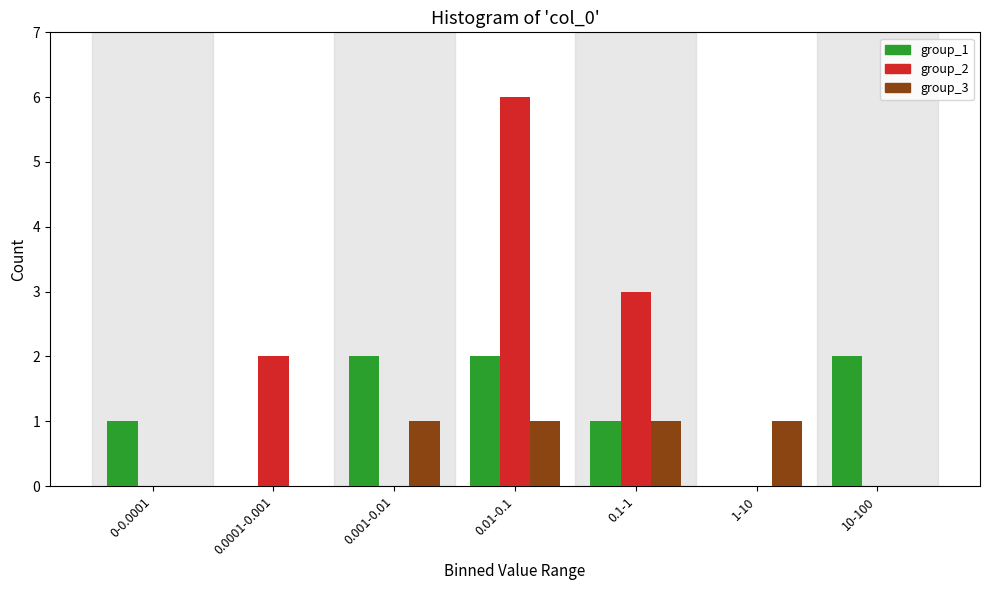

Reading right to left, list all the values displayed in this chart.

group_1: 10-100=2	1-10=0	0.1-1=1	0.01-0.1=2	0.001-0.01=2	0.0001-0.001=0	0-0.0001=1
group_2: 10-100=0	1-10=0	0.1-1=3	0.01-0.1=6	0.001-0.01=0	0.0001-0.001=2	0-0.0001=0
group_3: 10-100=0	1-10=1	0.1-1=1	0.01-0.1=1	0.001-0.01=1	0.0001-0.001=0	0-0.0001=0